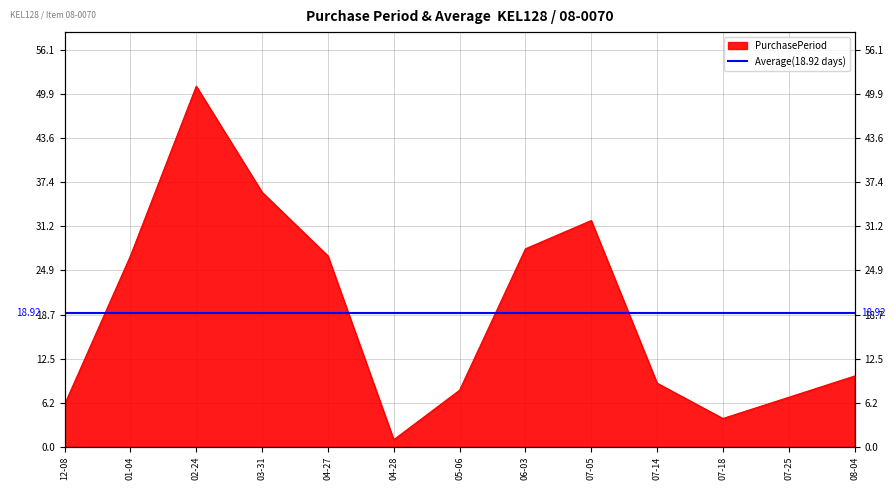

Does the chart have visible grid lines?

Yes